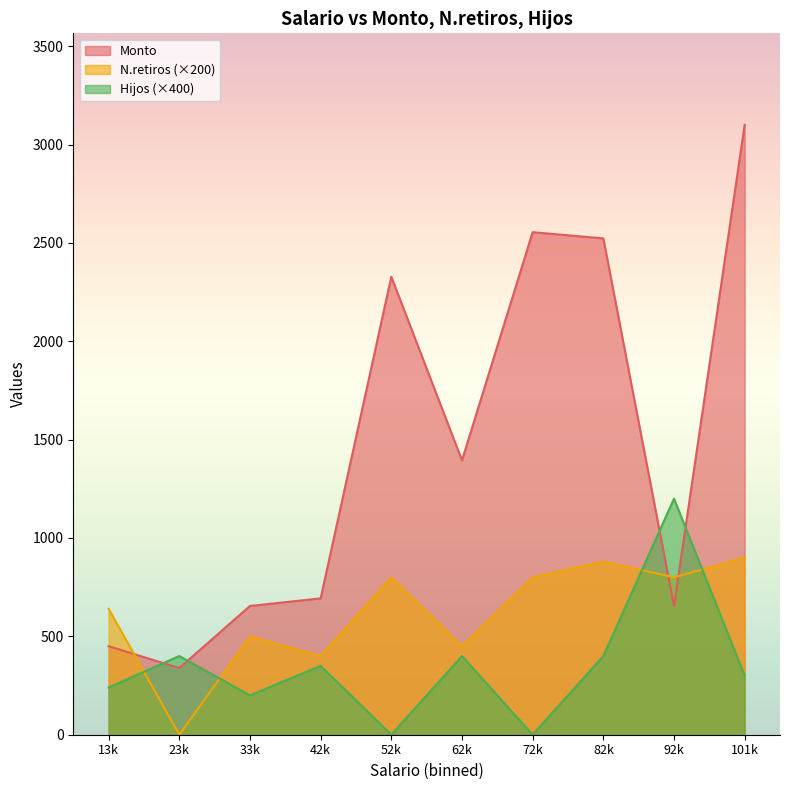

What is the difference between the maximum and minimum values in the N.retiros (×200) series?

900.0